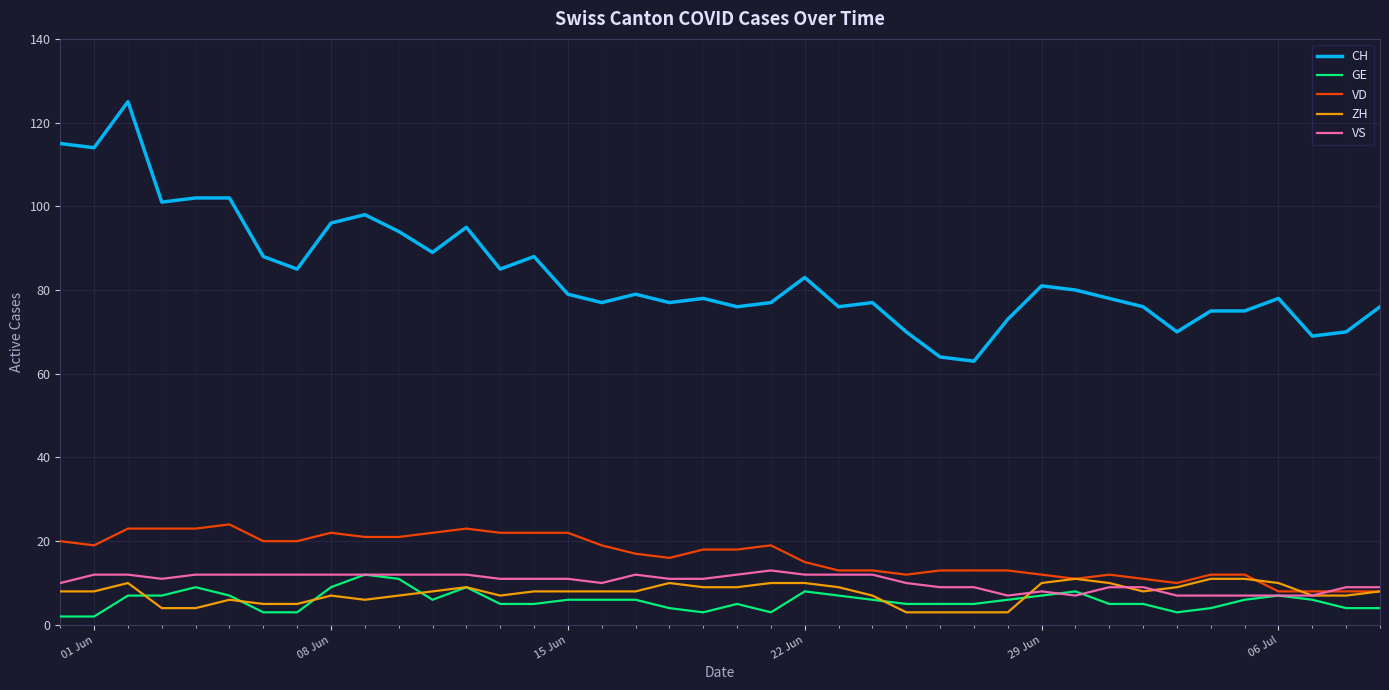

Which series has the largest total across all categories?

CH